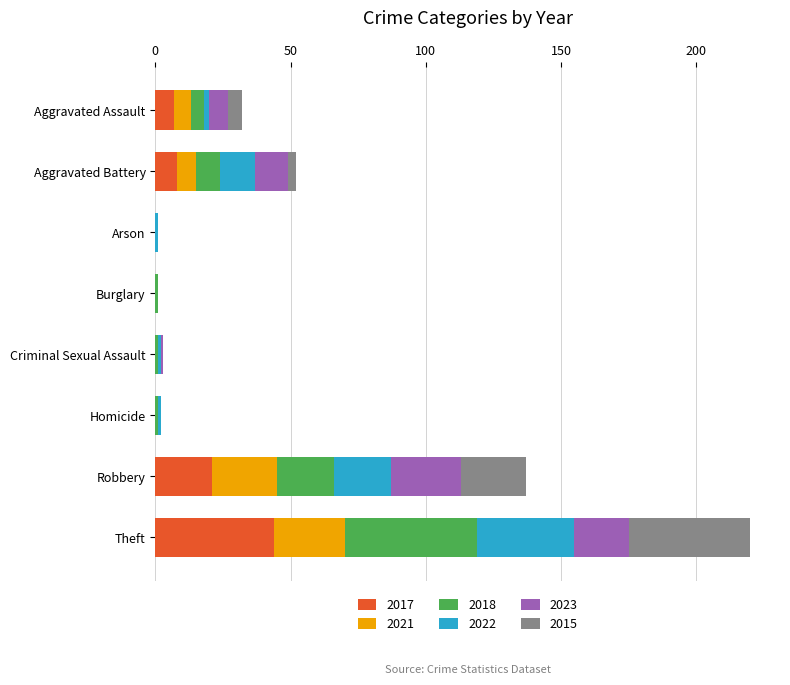

What is the maximum value for 2017?

44